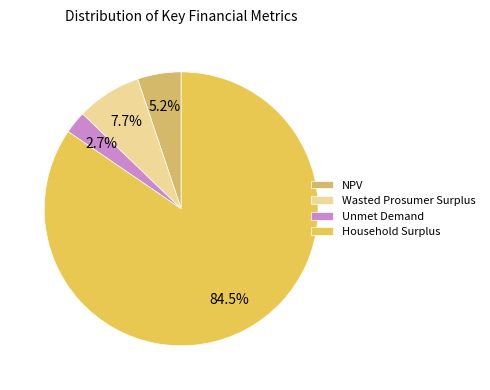

Rank the categories by value from lowest to highest.

Unmet Demand, NPV, Wasted Prosumer Surplus, Household Surplus